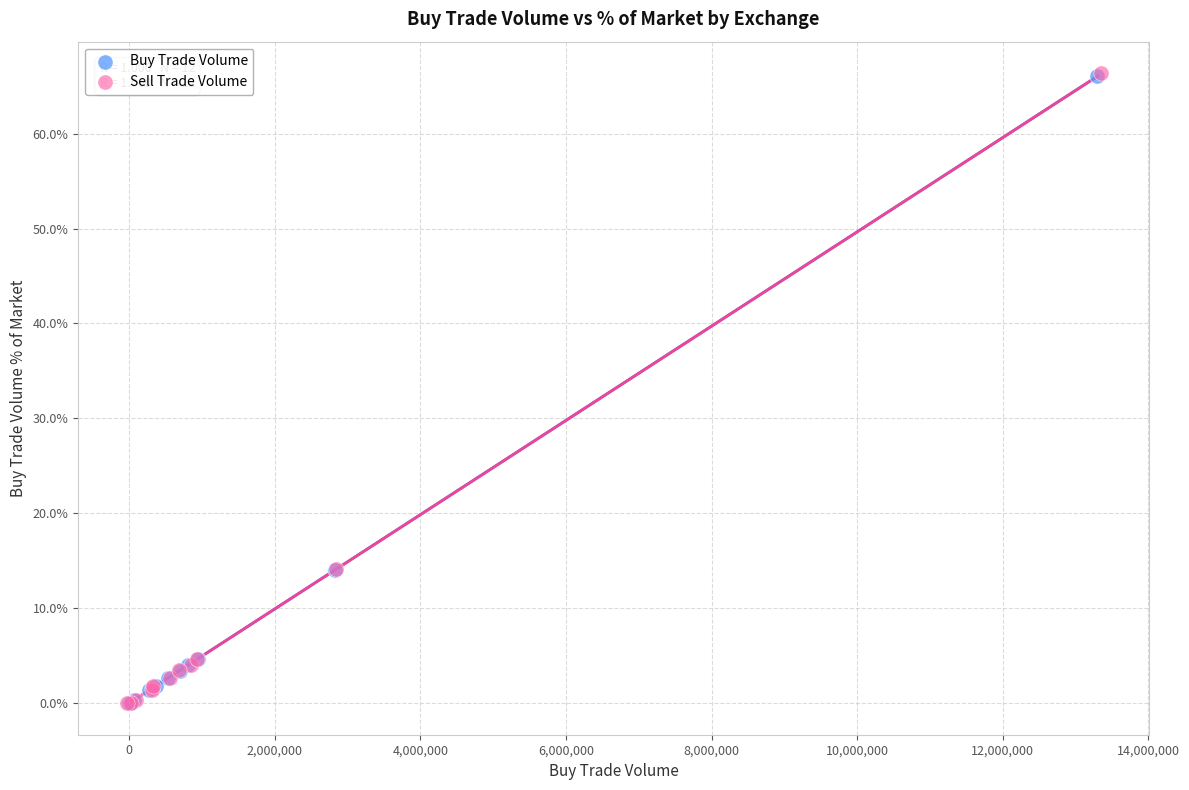

What are all the series names shown in the legend?

Buy Trade Volume, Sell Trade Volume